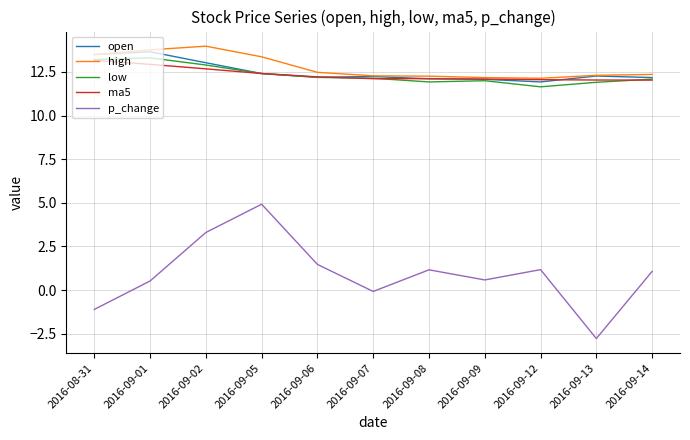

Is this an area chart (filled region under the line)?

No